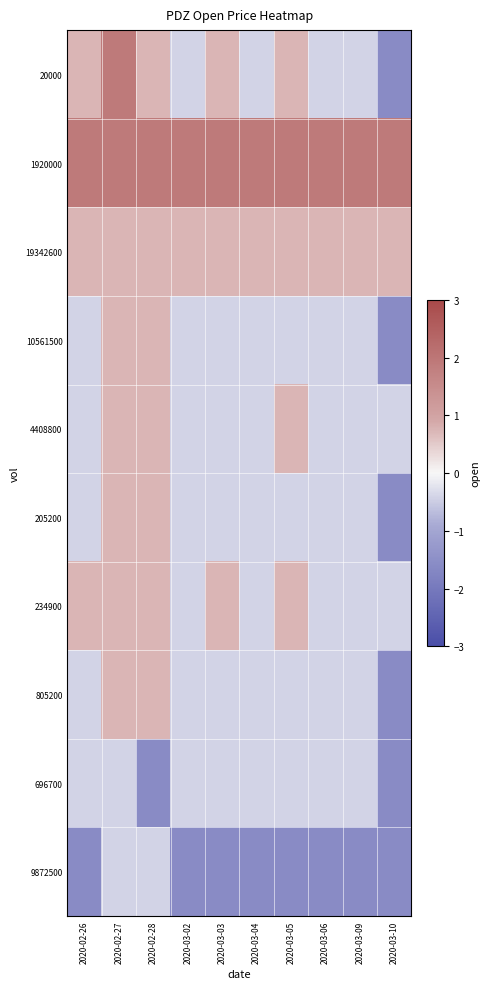

Reading left to right, extract all data points from this chart.

20000: 2020-02-26=0.7	2020-02-27=1.9	2020-02-28=0.7	2020-03-02=-0.4	2020-03-03=0.7	2020-03-04=-0.4	2020-03-05=0.7	2020-03-06=-0.4	2020-03-09=-0.4	2020-03-10=-1.6
1920000: 2020-02-26=1.9	2020-02-27=1.9	2020-02-28=1.9	2020-03-02=1.9	2020-03-03=1.9	2020-03-04=1.9	2020-03-05=1.9	2020-03-06=1.9	2020-03-09=1.9	2020-03-10=1.9
19342600: 2020-02-26=0.7	2020-02-27=0.7	2020-02-28=0.7	2020-03-02=0.7	2020-03-03=0.7	2020-03-04=0.7	2020-03-05=0.7	2020-03-06=0.7	2020-03-09=0.7	2020-03-10=0.7
10561500: 2020-02-26=-0.4	2020-02-27=0.7	2020-02-28=0.7	2020-03-02=-0.4	2020-03-03=-0.4	2020-03-04=-0.4	2020-03-05=-0.4	2020-03-06=-0.4	2020-03-09=-0.4	2020-03-10=-1.6
4408800: 2020-02-26=-0.4	2020-02-27=0.7	2020-02-28=0.7	2020-03-02=-0.4	2020-03-03=-0.4	2020-03-04=-0.4	2020-03-05=0.7	2020-03-06=-0.4	2020-03-09=-0.4	2020-03-10=-0.4
205200: 2020-02-26=-0.4	2020-02-27=0.7	2020-02-28=0.7	2020-03-02=-0.4	2020-03-03=-0.4	2020-03-04=-0.4	2020-03-05=-0.4	2020-03-06=-0.4	2020-03-09=-0.4	2020-03-10=-1.6
234900: 2020-02-26=0.7	2020-02-27=0.7	2020-02-28=0.7	2020-03-02=-0.4	2020-03-03=0.7	2020-03-04=-0.4	2020-03-05=0.7	2020-03-06=-0.4	2020-03-09=-0.4	2020-03-10=-0.4
805200: 2020-02-26=-0.4	2020-02-27=0.7	2020-02-28=0.7	2020-03-02=-0.4	2020-03-03=-0.4	2020-03-04=-0.4	2020-03-05=-0.4	2020-03-06=-0.4	2020-03-09=-0.4	2020-03-10=-1.6
696700: 2020-02-26=-0.4	2020-02-27=-0.4	2020-02-28=-1.6	2020-03-02=-0.4	2020-03-03=-0.4	2020-03-04=-0.4	2020-03-05=-0.4	2020-03-06=-0.4	2020-03-09=-0.4	2020-03-10=-1.6
9872500: 2020-02-26=-1.6	2020-02-27=-0.4	2020-02-28=-0.4	2020-03-02=-1.6	2020-03-03=-1.6	2020-03-04=-1.6	2020-03-05=-1.6	2020-03-06=-1.6	2020-03-09=-1.6	2020-03-10=-1.6